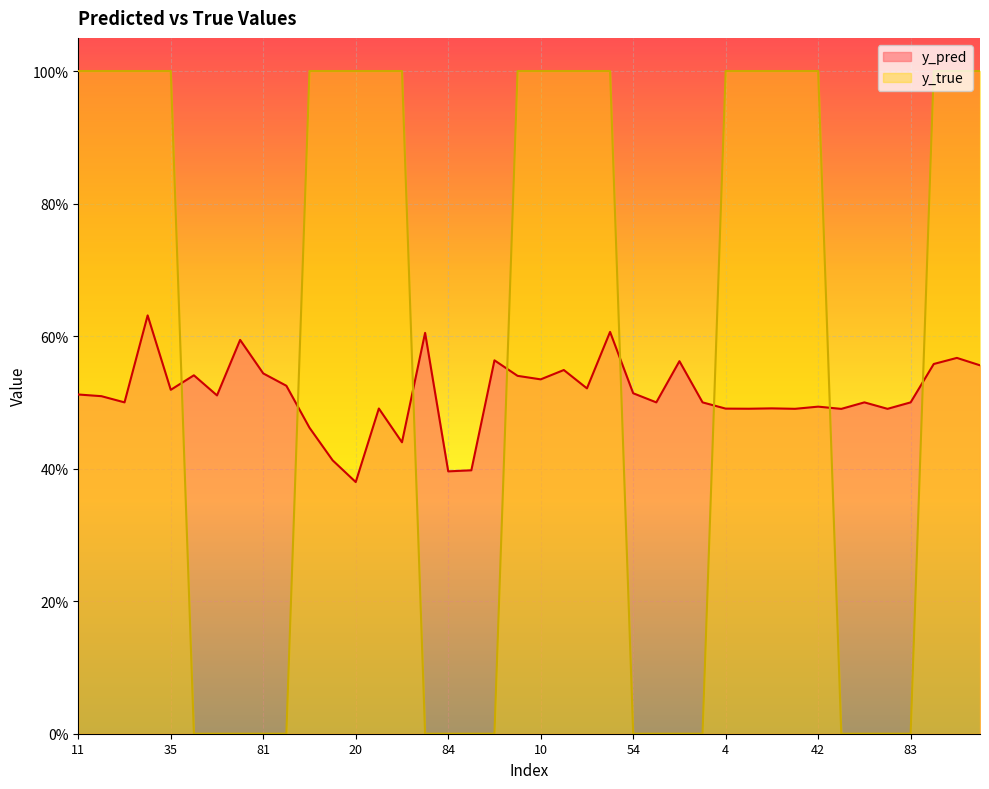

What are all the series names shown in the legend?

y_pred, y_true